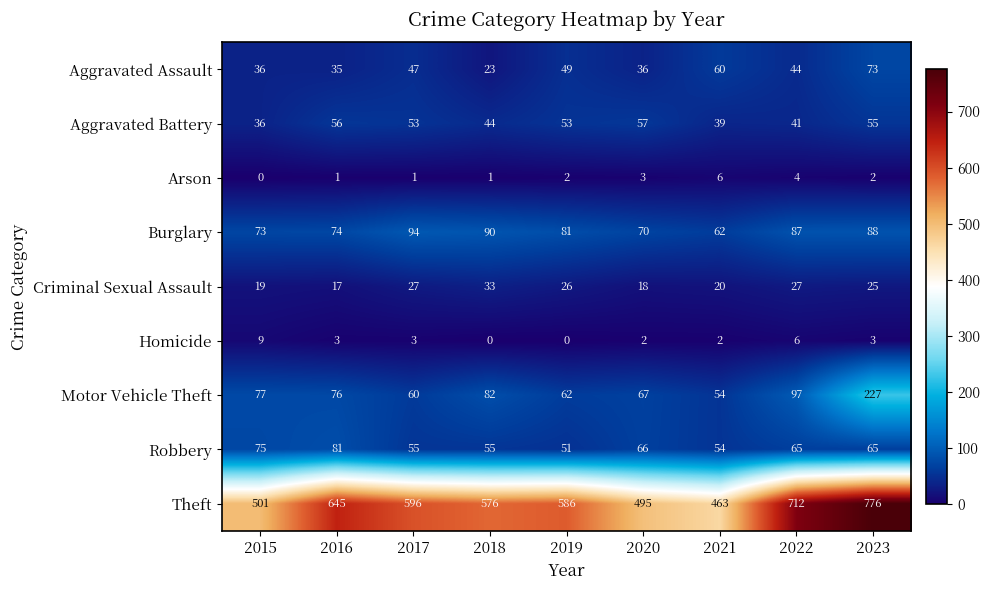

Rank the series by their maximum value, from highest to lowest.

Theft, Motor Vehicle Theft, Burglary, Robbery, Aggravated Assault, Aggravated Battery, Criminal Sexual Assault, Homicide, Arson